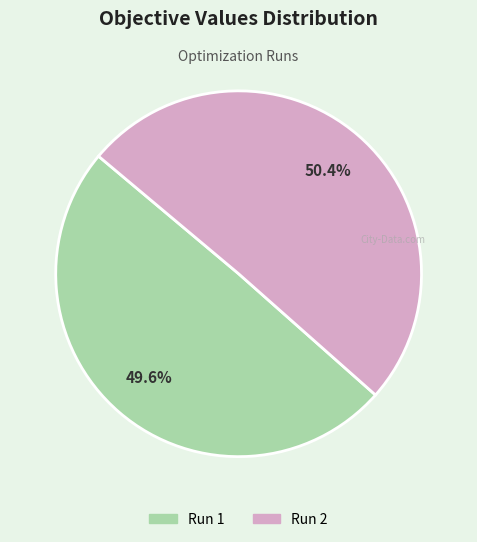

To the nearest percent, what is the difference between the largest and smallest slice percentages?

1%